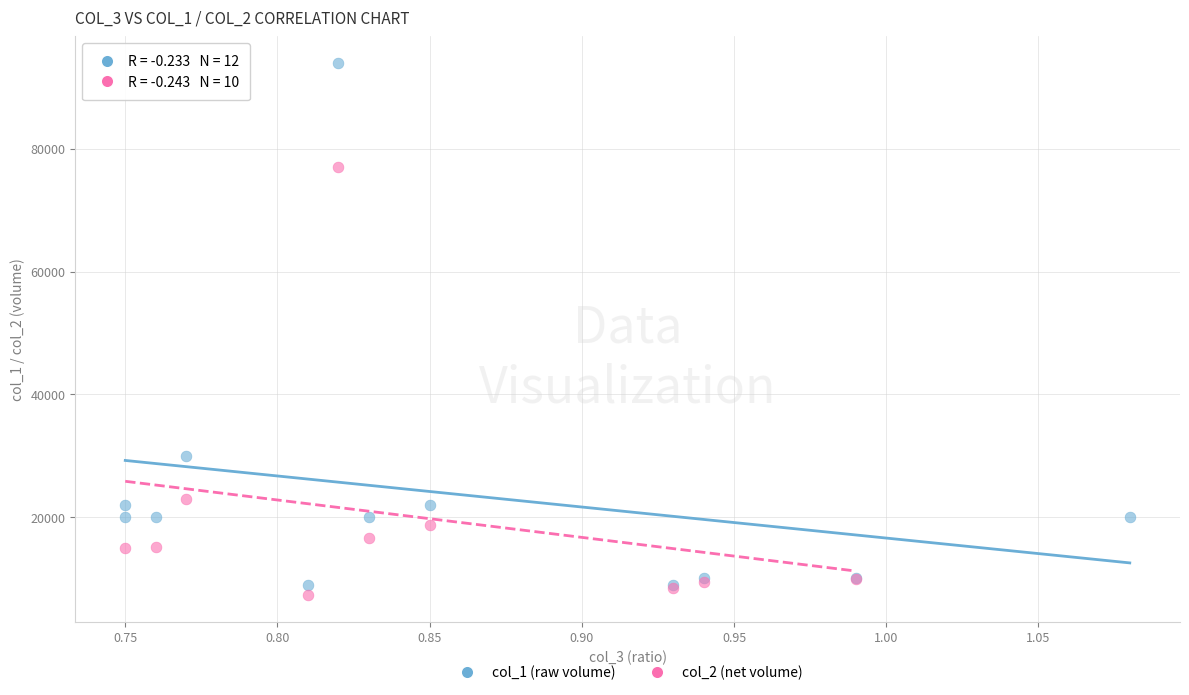

Which series reaches the maximum Y coordinate?

col_1 (raw volume)